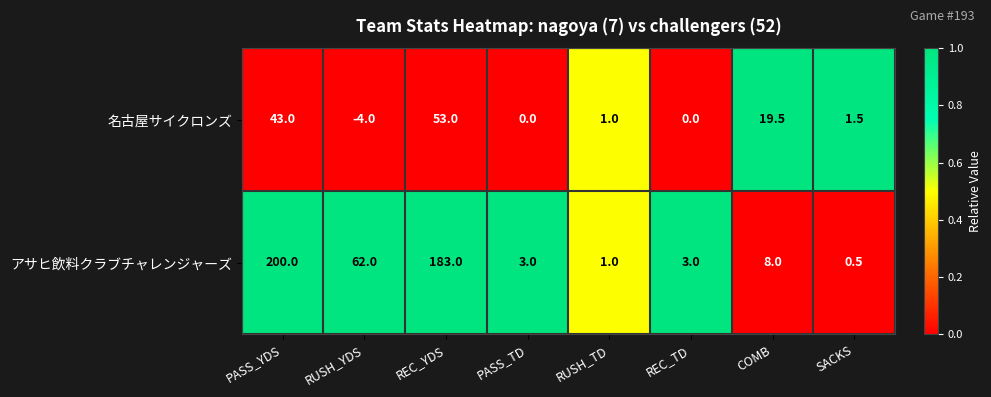

How many data points does each series have?

8